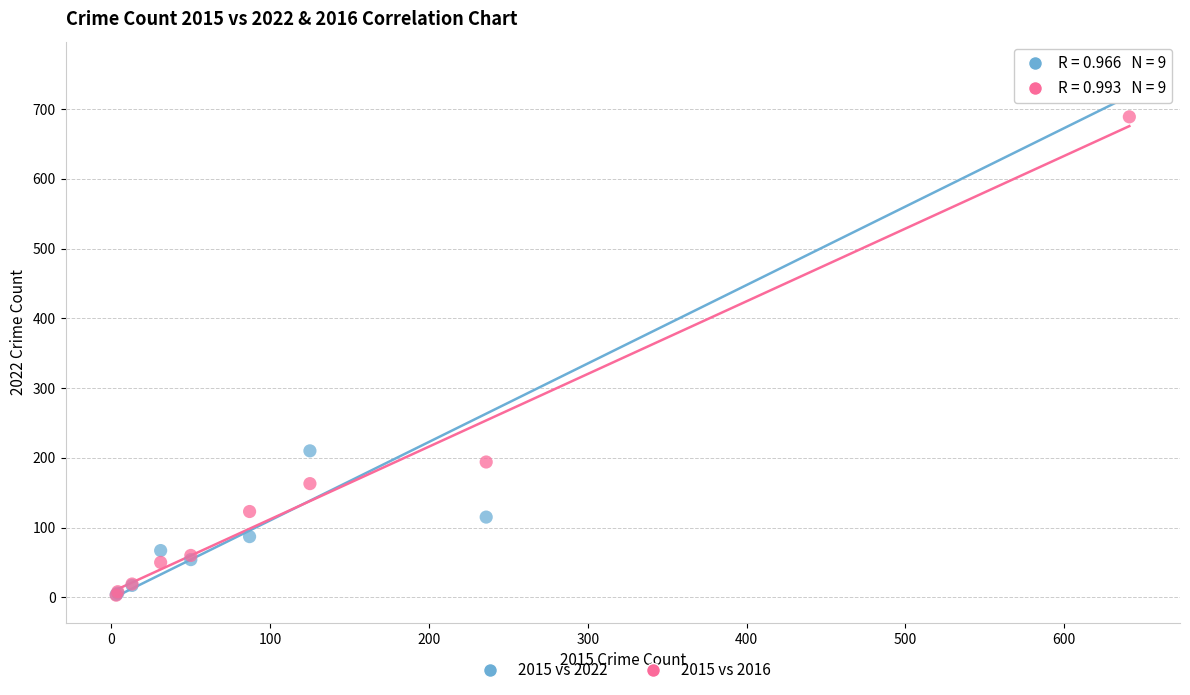

In the 2015 vs 2022 series, what Y value is closest to 381?

210